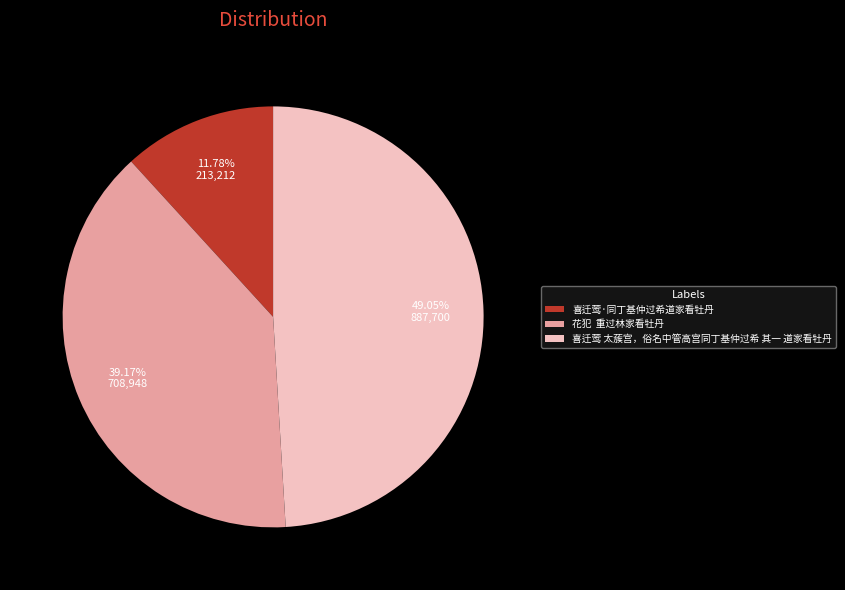

To the nearest percent, what percentage of the pie is 喜迁莺·同丁基仲过希道家看牡丹?

12%